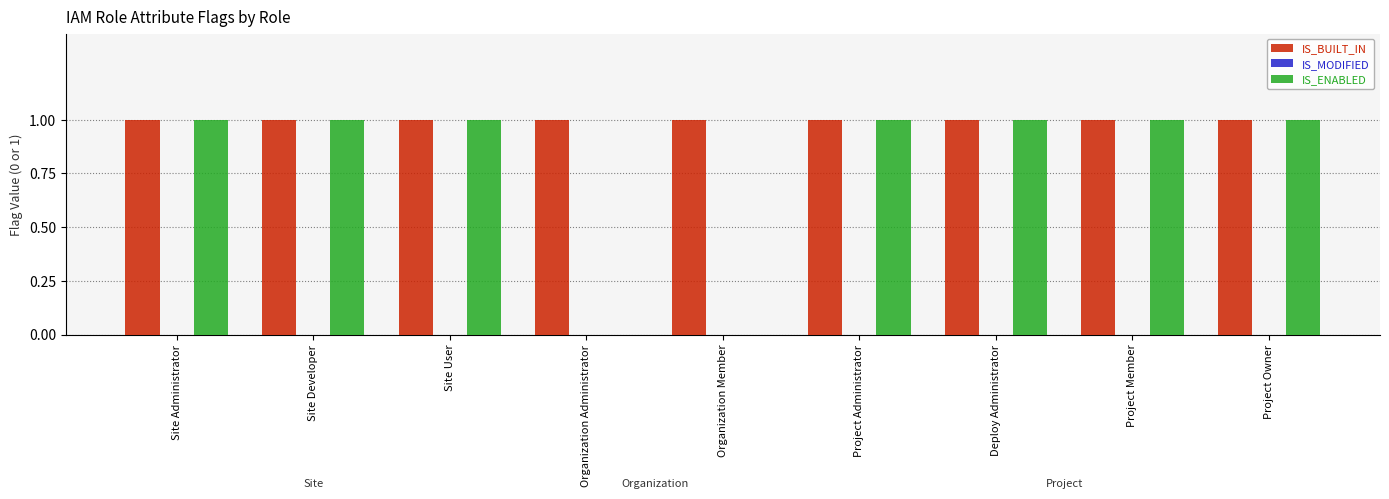

What is the sum of all IS_BUILT_IN values?

9